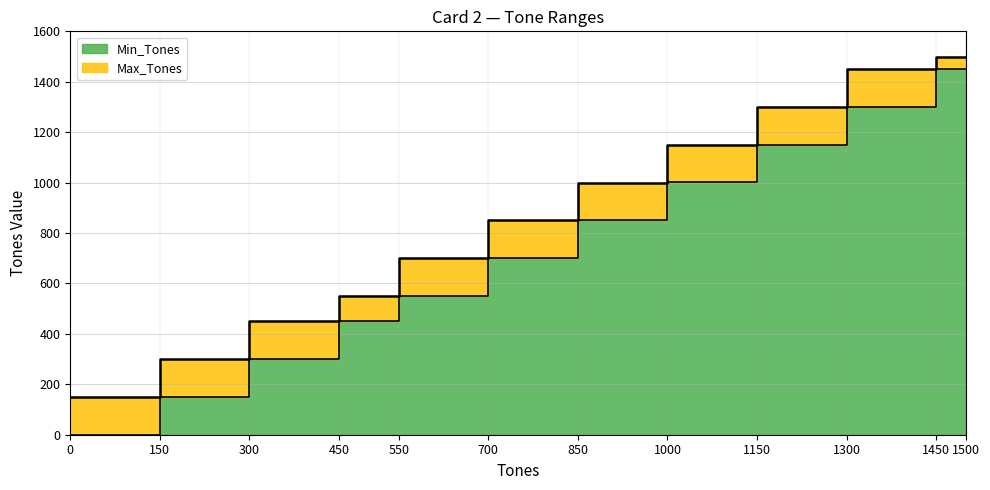

Rank the series by their maximum value, from lowest to highest.

Min_Tones, Max_Tones